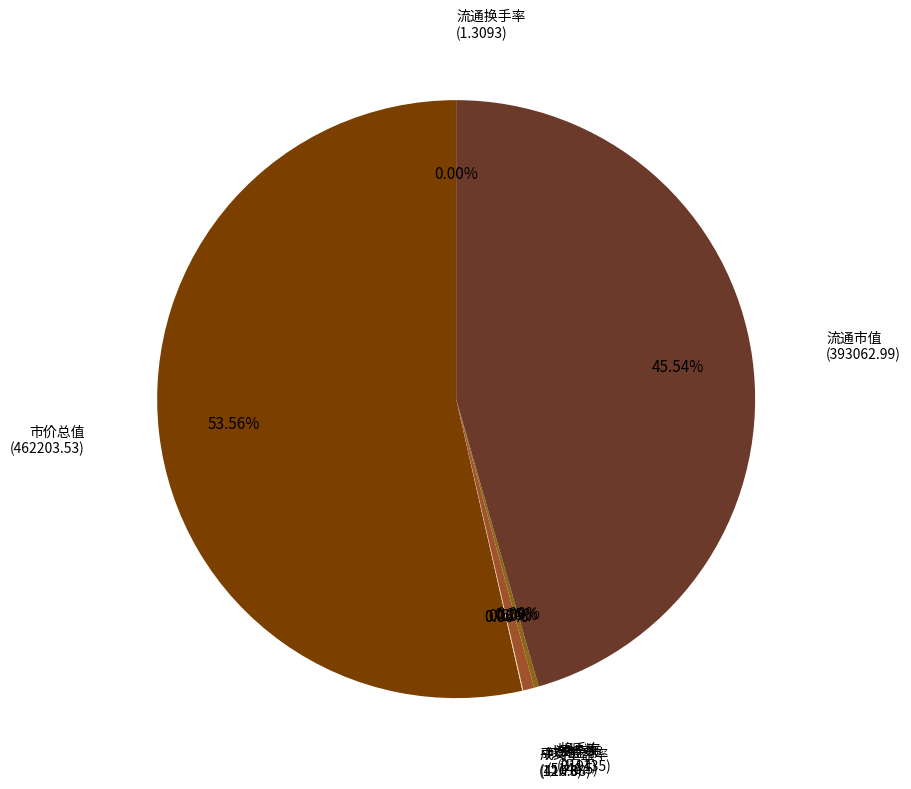

How many segments does this pie chart have?

8